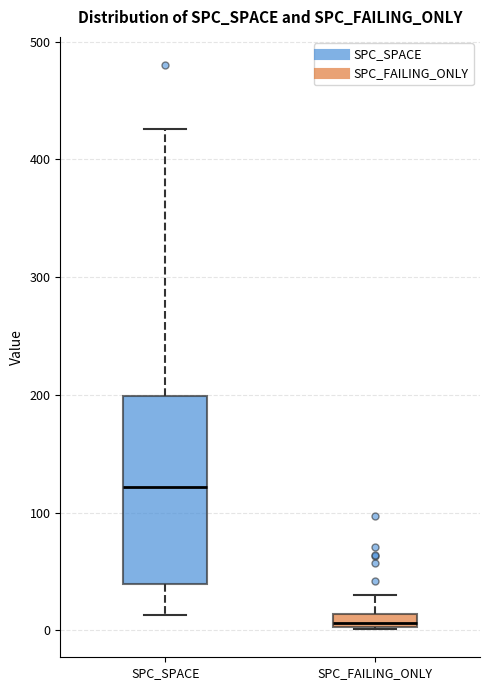

Where does the upper whisker of the box for SPC_FAILING_ONLY end on the y-axis? The values are not printed on the chart, so give them approximately, as read against the axis.

30